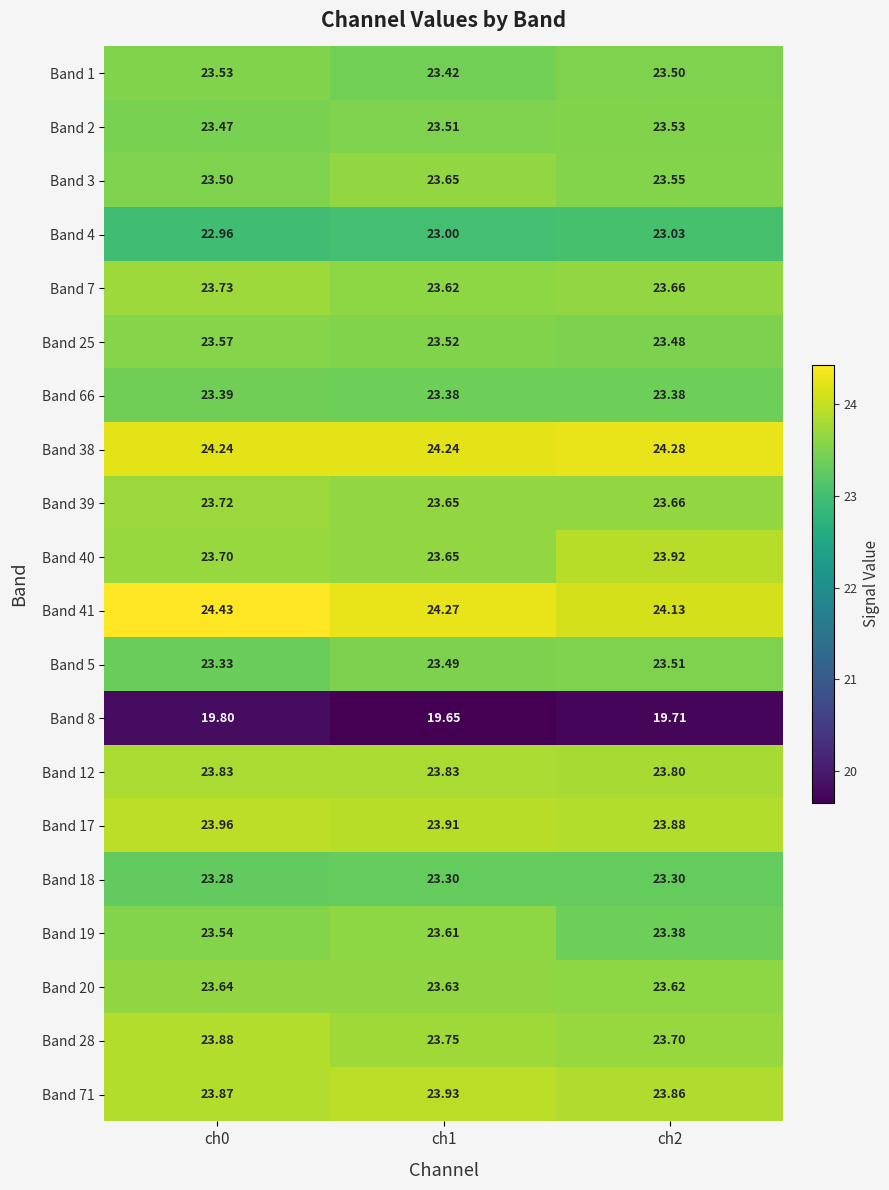

Reading right to left, extract all data points from this chart.

Band 1: ch2=23.5	ch1=23.4	ch0=23.5
Band 2: ch2=23.5	ch1=23.5	ch0=23.5
Band 3: ch2=23.6	ch1=23.6	ch0=23.5
Band 4: ch2=23.0	ch1=23.0	ch0=23.0
Band 7: ch2=23.7	ch1=23.6	ch0=23.7
Band 25: ch2=23.5	ch1=23.5	ch0=23.6
Band 66: ch2=23.4	ch1=23.4	ch0=23.4
Band 38: ch2=24.3	ch1=24.2	ch0=24.2
Band 39: ch2=23.7	ch1=23.6	ch0=23.7
Band 40: ch2=23.9	ch1=23.6	ch0=23.7
Band 41: ch2=24.1	ch1=24.3	ch0=24.4
Band 5: ch2=23.5	ch1=23.5	ch0=23.3
Band 8: ch2=19.7	ch1=19.6	ch0=19.8
Band 12: ch2=23.8	ch1=23.8	ch0=23.8
Band 17: ch2=23.9	ch1=23.9	ch0=24.0
Band 18: ch2=23.3	ch1=23.3	ch0=23.3
Band 19: ch2=23.4	ch1=23.6	ch0=23.5
Band 20: ch2=23.6	ch1=23.6	ch0=23.6
Band 28: ch2=23.7	ch1=23.8	ch0=23.9
Band 71: ch2=23.9	ch1=23.9	ch0=23.9